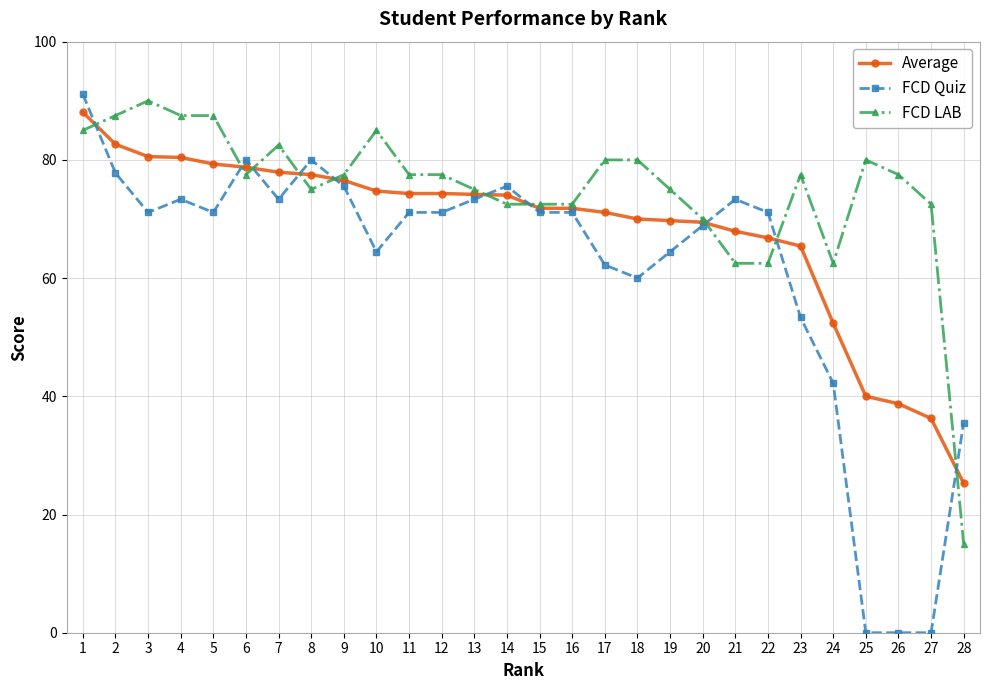

At 13, list the series in order from smallest to largest.

FCD Quiz, Average, FCD LAB